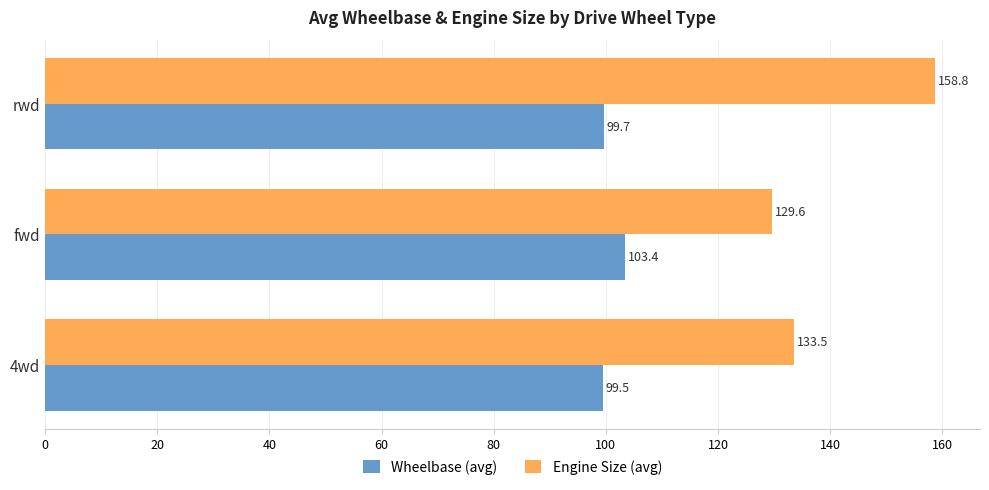

What is the sum of all Engine Size (avg) values?

421.9